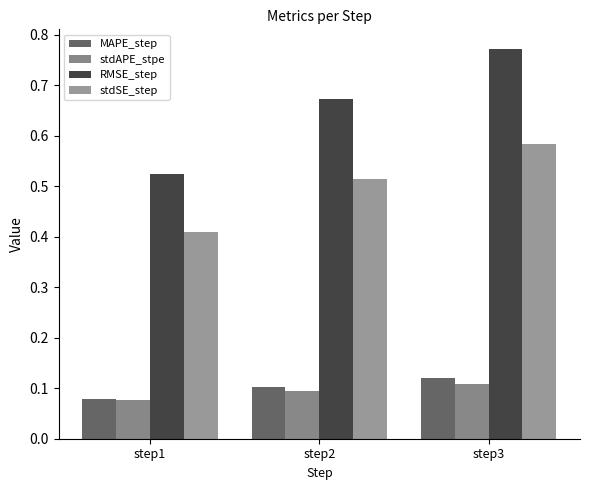

How many groups of bars are there?

3